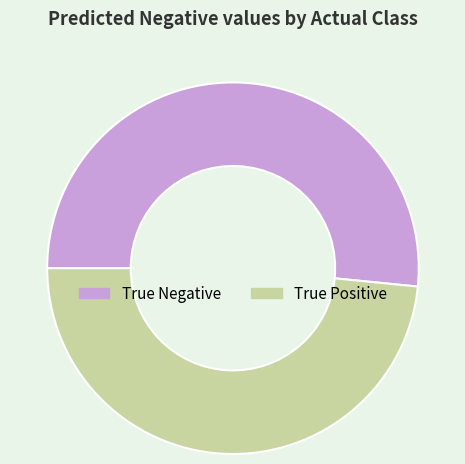

How many slices are in this pie chart?

2